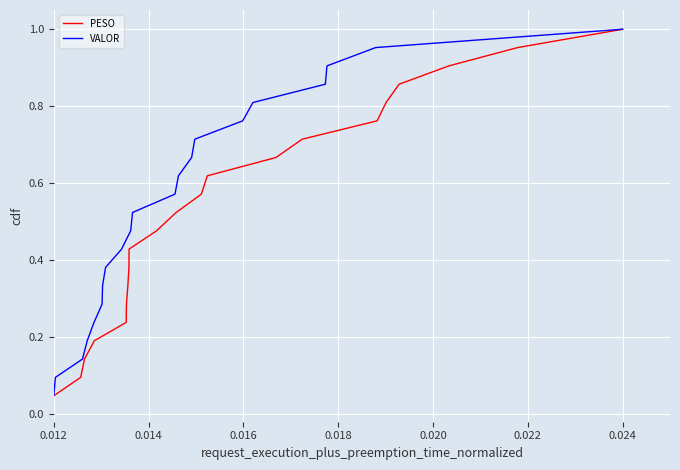

Is it true that VALOR equals 0.4 at 0.024?

False